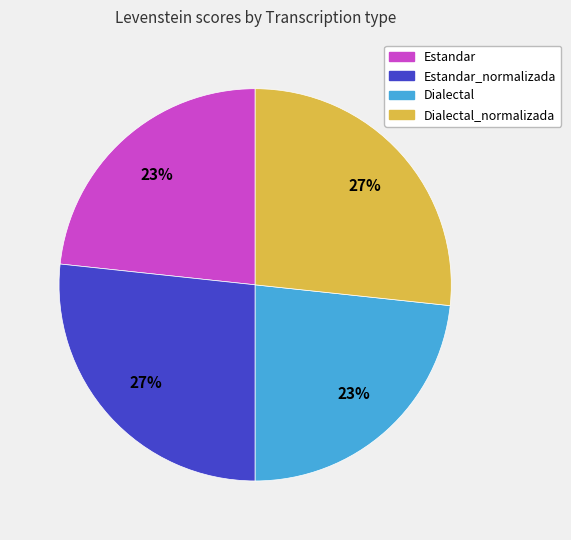

Does any single category account for the majority?

No